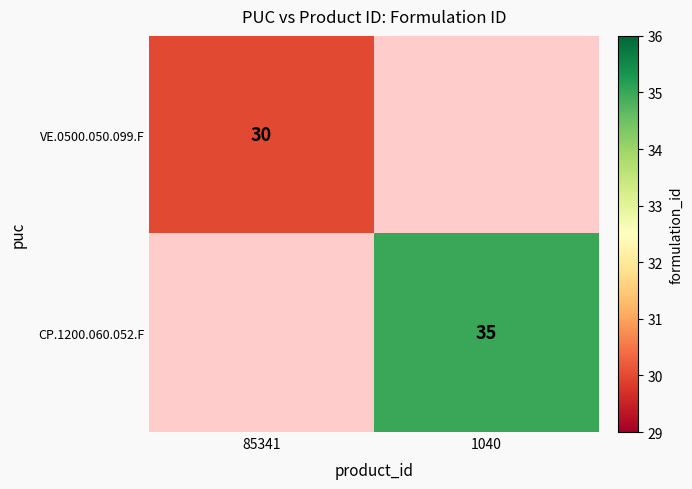

Count the number of categories in the chart.

2